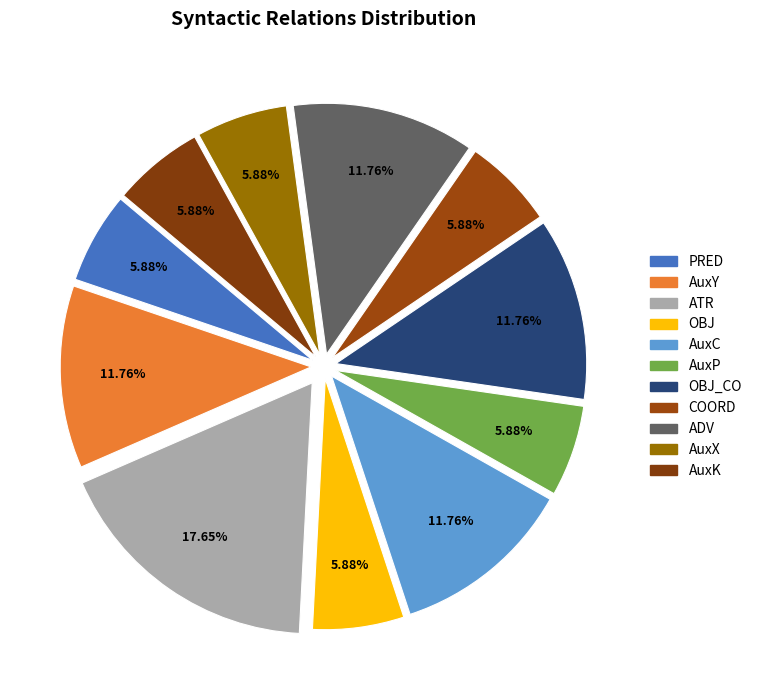

How many segments does this pie chart have?

11